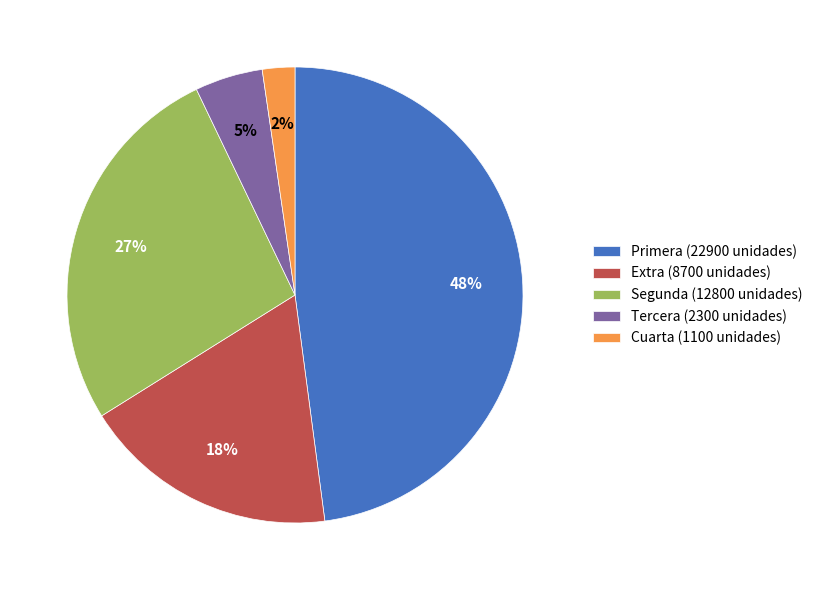

To the nearest percent, what is the difference between the largest and smallest slice percentages?

46%